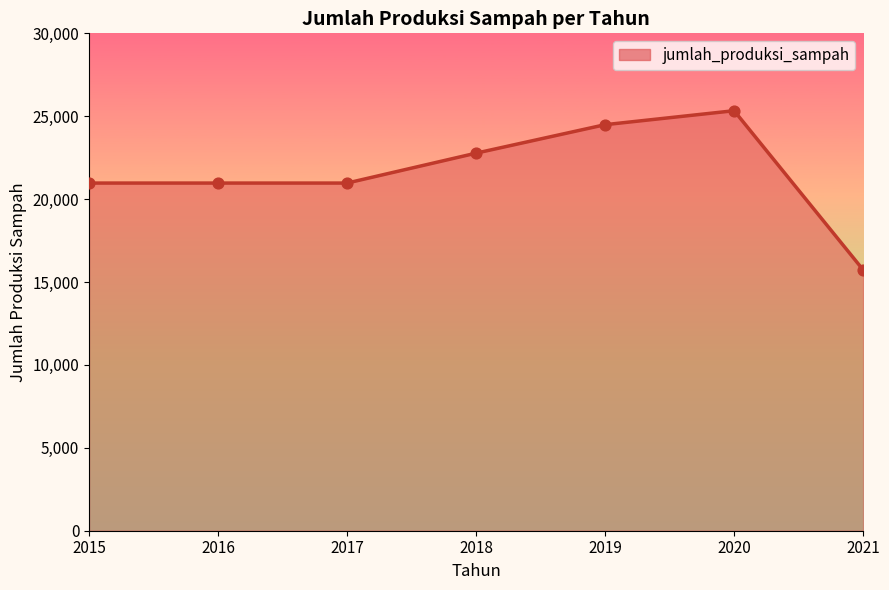

Approximately how many times larger is the value at 2017 compared to 2019?

0.9